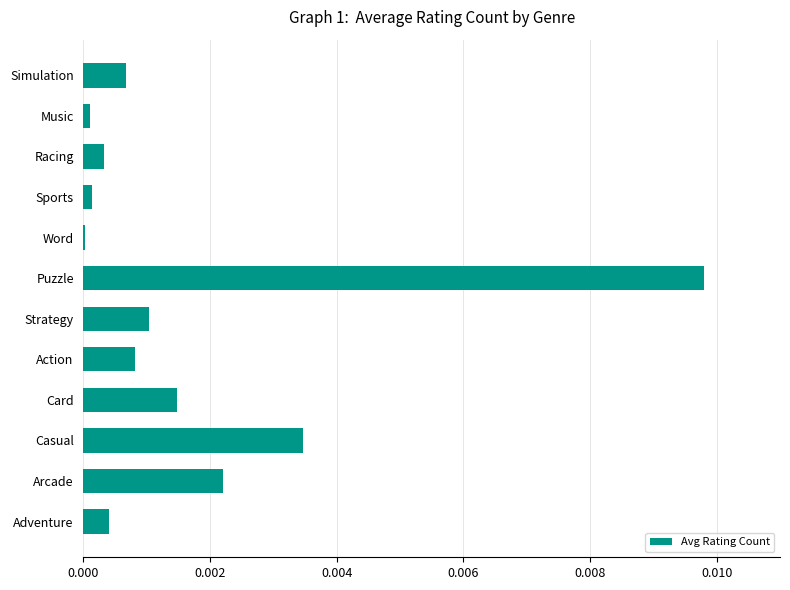

Which has a higher value, Music or Casual?

Casual